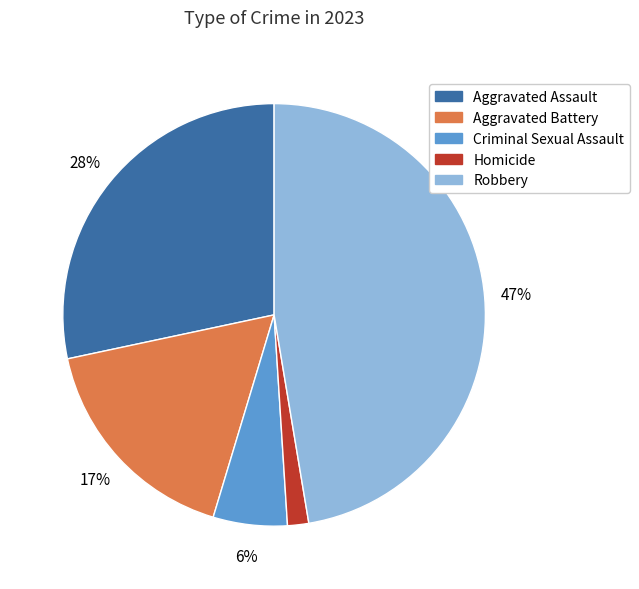

Is it true that Aggravated Battery is 5% of the pie?

False